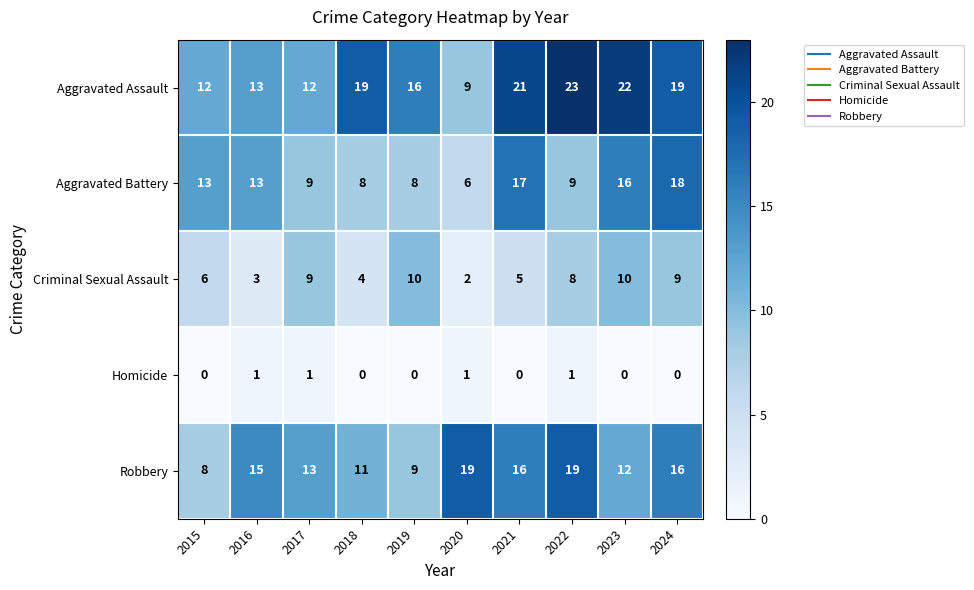

Which label corresponds to the largest value in the chart?

2022